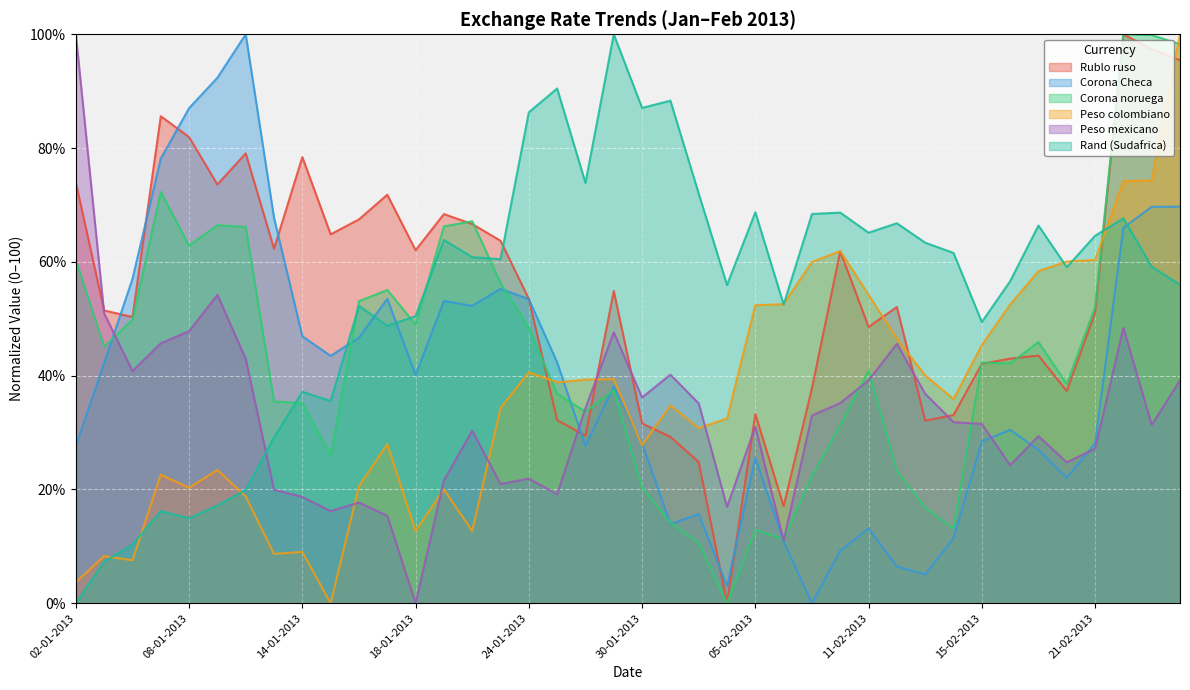

Reading left to right, list all the values displayed in this chart.

Rublo ruso: 02-01-2013=73.9	03-01-2013=51.5	04-01-2013=50.3	07-01-2013=85.6	08-01-2013=81.9	09-01-2013=73.6	10-01-2013=79.1	11-01-2013=62.3	14-01-2013=78.4	15-01-2013=64.8	16-01-2013=67.5	17-01-2013=71.8	18-01-2013=62.0	21-01-2013=68.4	22-01-2013=66.7	23-01-2013=63.7	24-01-2013=53.5	25-01-2013=32.2	28-01-2013=29.5	29-01-2013=54.9	30-01-2013=31.6	31-01-2013=29.2	01-02-2013=24.8	04-02-2013=0.0	05-02-2013=33.2	06-02-2013=17.1	07-02-2013=37.8	08-02-2013=61.9	11-02-2013=48.6	12-02-2013=52.1	13-02-2013=32.1	14-02-2013=33.1	15-02-2013=42.1	18-02-2013=43.0	19-02-2013=43.5	20-02-2013=37.3	21-02-2013=51.1	22-02-2013=100.0	25-02-2013=97.4	26-02-2013=95.5
Corona Checa: 02-01-2013=27.7	03-01-2013=42.2	04-01-2013=57.0	07-01-2013=78.2	08-01-2013=87.0	09-01-2013=92.4	10-01-2013=100.0	11-01-2013=67.8	14-01-2013=46.9	15-01-2013=43.5	16-01-2013=46.7	17-01-2013=53.5	18-01-2013=40.1	21-01-2013=53.1	22-01-2013=52.3	23-01-2013=55.3	24-01-2013=53.5	25-01-2013=42.3	28-01-2013=27.7	29-01-2013=38.1	30-01-2013=28.2	31-01-2013=13.9	01-02-2013=15.7	04-02-2013=3.0	05-02-2013=25.5	06-02-2013=10.9	07-02-2013=0.0	08-02-2013=9.2	11-02-2013=13.1	12-02-2013=6.5	13-02-2013=5.1	14-02-2013=11.5	15-02-2013=28.4	18-02-2013=30.5	19-02-2013=27.0	20-02-2013=22.0	21-02-2013=28.1	22-02-2013=66.0	25-02-2013=69.7	26-02-2013=69.7
Corona noruega: 02-01-2013=60.3	03-01-2013=45.1	04-01-2013=49.8	07-01-2013=72.3	08-01-2013=62.9	09-01-2013=66.4	10-01-2013=66.1	11-01-2013=35.5	14-01-2013=35.2	15-01-2013=26.1	16-01-2013=53.1	17-01-2013=55.1	18-01-2013=49.0	21-01-2013=66.2	22-01-2013=67.1	23-01-2013=56.3	24-01-2013=48.4	25-01-2013=36.8	28-01-2013=33.7	29-01-2013=37.5	30-01-2013=20.4	31-01-2013=14.1	01-02-2013=10.6	04-02-2013=0.0	05-02-2013=12.9	06-02-2013=11.3	07-02-2013=22.4	08-02-2013=31.3	11-02-2013=40.9	12-02-2013=23.3	13-02-2013=16.8	14-02-2013=13.1	15-02-2013=42.3	18-02-2013=42.1	19-02-2013=45.9	20-02-2013=38.5	21-02-2013=52.1	22-02-2013=100.0	25-02-2013=99.9	26-02-2013=98.2
Peso colombiano: 02-01-2013=3.7	03-01-2013=8.3	04-01-2013=7.5	07-01-2013=22.6	08-01-2013=20.3	09-01-2013=23.4	10-01-2013=18.8	11-01-2013=8.7	14-01-2013=9.0	15-01-2013=0.0	16-01-2013=20.6	17-01-2013=28.0	18-01-2013=12.7	21-01-2013=20.0	22-01-2013=12.7	23-01-2013=34.3	24-01-2013=40.6	25-01-2013=38.8	28-01-2013=39.3	29-01-2013=39.4	30-01-2013=27.8	31-01-2013=34.8	01-02-2013=30.8	04-02-2013=32.5	05-02-2013=52.4	06-02-2013=52.6	07-02-2013=60.0	08-02-2013=61.9	11-02-2013=54.2	12-02-2013=46.5	13-02-2013=40.0	14-02-2013=35.9	15-02-2013=45.4	18-02-2013=52.5	19-02-2013=58.4	20-02-2013=60.1	21-02-2013=60.3	22-02-2013=74.2	25-02-2013=74.3	26-02-2013=100.0
Peso mexicano: 02-01-2013=100.0	03-01-2013=50.9	04-01-2013=40.8	07-01-2013=45.7	08-01-2013=47.8	09-01-2013=54.2	10-01-2013=43.0	11-01-2013=19.9	14-01-2013=18.7	15-01-2013=16.2	16-01-2013=17.7	17-01-2013=15.4	18-01-2013=0.0	21-01-2013=21.6	22-01-2013=30.3	23-01-2013=20.9	24-01-2013=21.9	25-01-2013=19.2	28-01-2013=34.3	29-01-2013=47.6	30-01-2013=36.2	31-01-2013=40.2	01-02-2013=35.1	04-02-2013=16.9	05-02-2013=31.0	06-02-2013=11.0	07-02-2013=33.0	08-02-2013=35.2	11-02-2013=39.2	12-02-2013=45.6	13-02-2013=36.8	14-02-2013=31.8	15-02-2013=31.5	18-02-2013=24.3	19-02-2013=29.4	20-02-2013=24.8	21-02-2013=27.2	22-02-2013=48.4	25-02-2013=31.3	26-02-2013=39.2
Rand (Sudafrica): 02-01-2013=0.0	03-01-2013=7.3	04-01-2013=10.3	07-01-2013=16.2	08-01-2013=14.9	09-01-2013=17.2	10-01-2013=19.9	11-01-2013=29.1	14-01-2013=37.2	15-01-2013=35.5	16-01-2013=52.3	17-01-2013=48.8	18-01-2013=50.5	21-01-2013=63.9	22-01-2013=60.8	23-01-2013=60.5	24-01-2013=86.3	25-01-2013=90.5	28-01-2013=73.9	29-01-2013=100.0	30-01-2013=87.1	31-01-2013=88.3	01-02-2013=72.0	04-02-2013=55.9	05-02-2013=68.7	06-02-2013=52.5	07-02-2013=68.4	08-02-2013=68.7	11-02-2013=65.1	12-02-2013=66.8	13-02-2013=63.4	14-02-2013=61.6	15-02-2013=49.4	18-02-2013=56.6	19-02-2013=66.4	20-02-2013=59.1	21-02-2013=64.6	22-02-2013=67.7	25-02-2013=59.1	26-02-2013=56.0